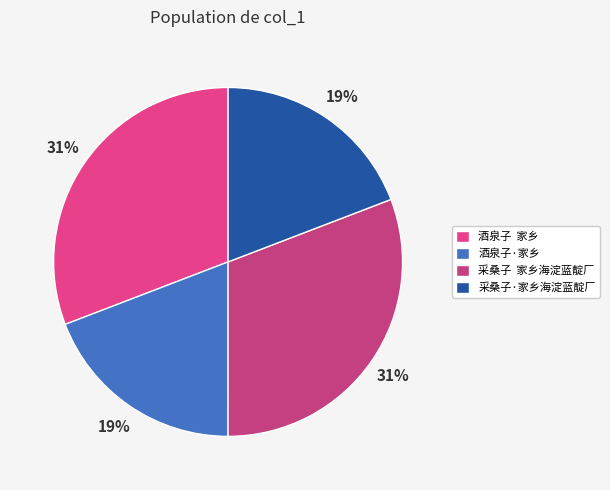

How many segments does this pie chart have?

4